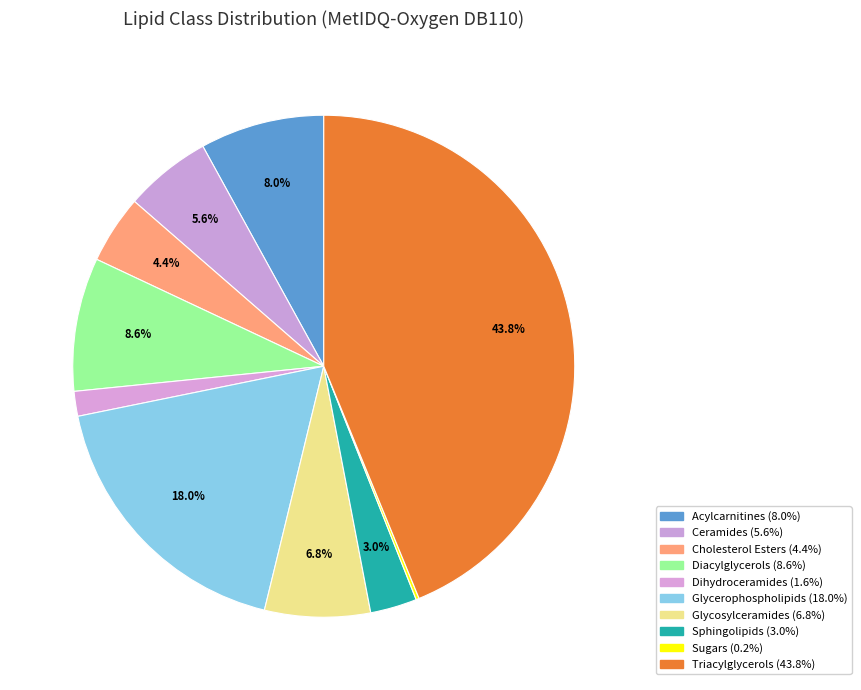

Which slice is the largest?

Triacylglycerols